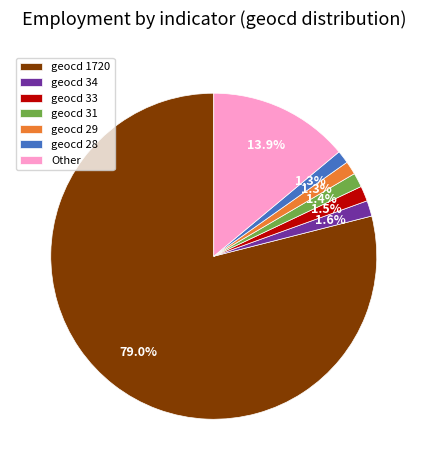

Which category has the biggest portion of the pie?

geocd 1720